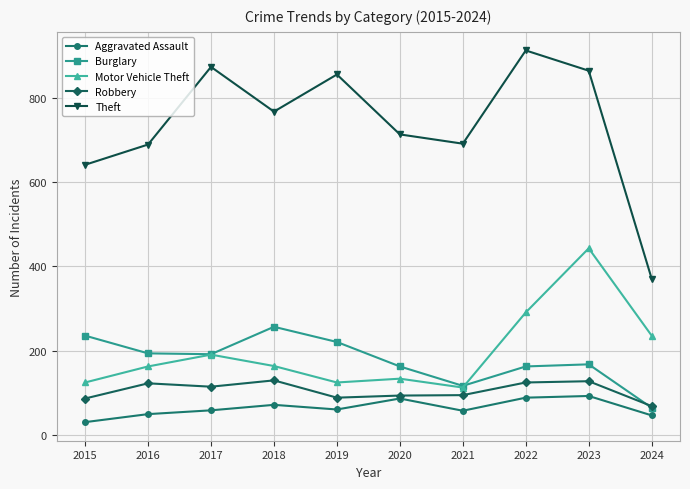

What are all the series names shown in the legend?

Aggravated Assault, Burglary, Motor Vehicle Theft, Robbery, Theft